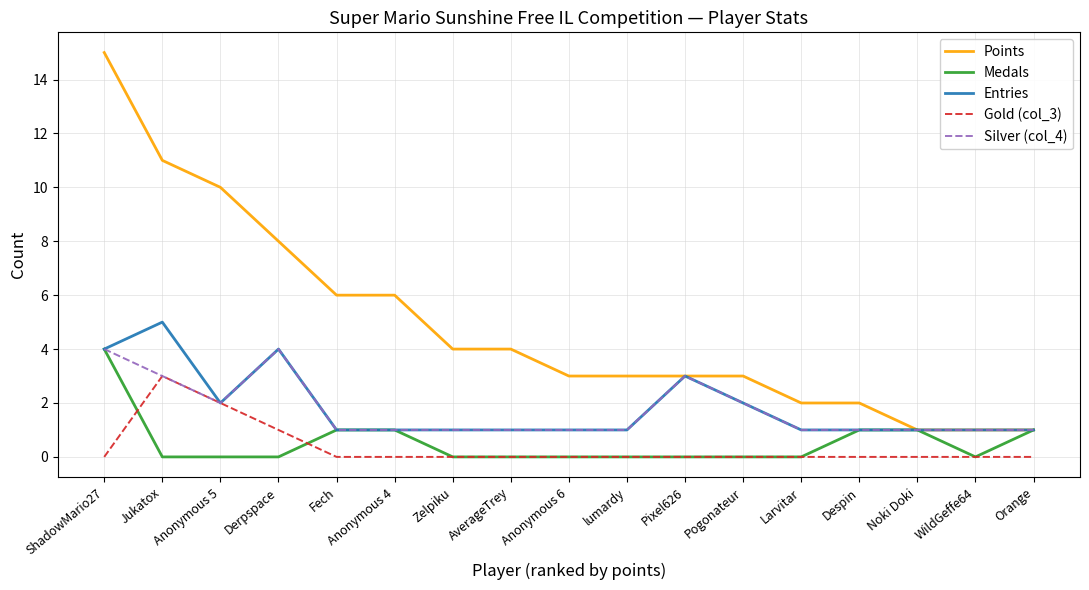

Count the Gold (col_3) values in the range 0 to 1.

15